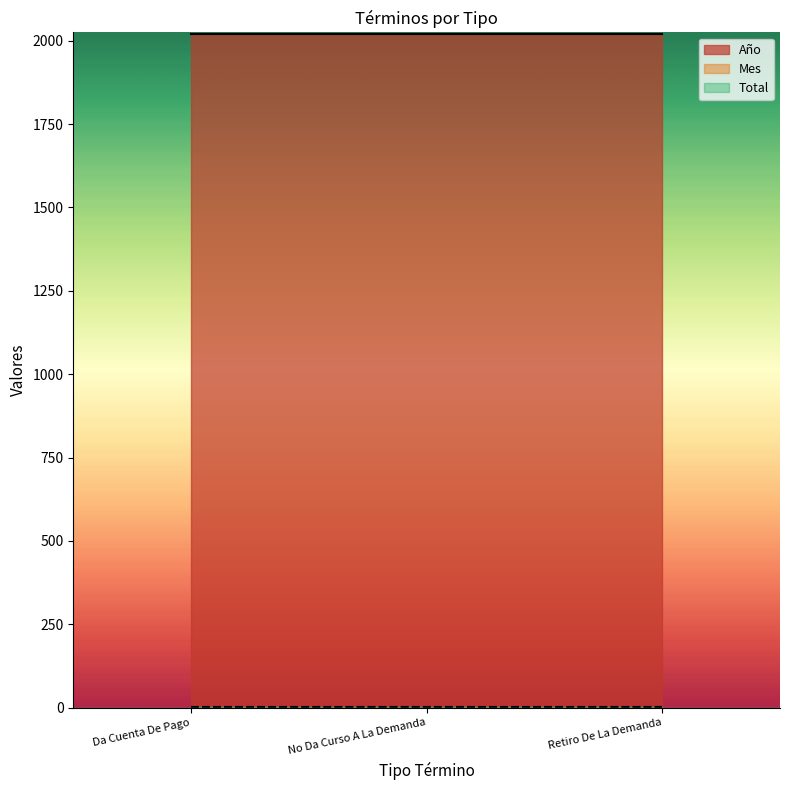

The Total series shows 2 at Da Cuenta De Pago. True or false?

False